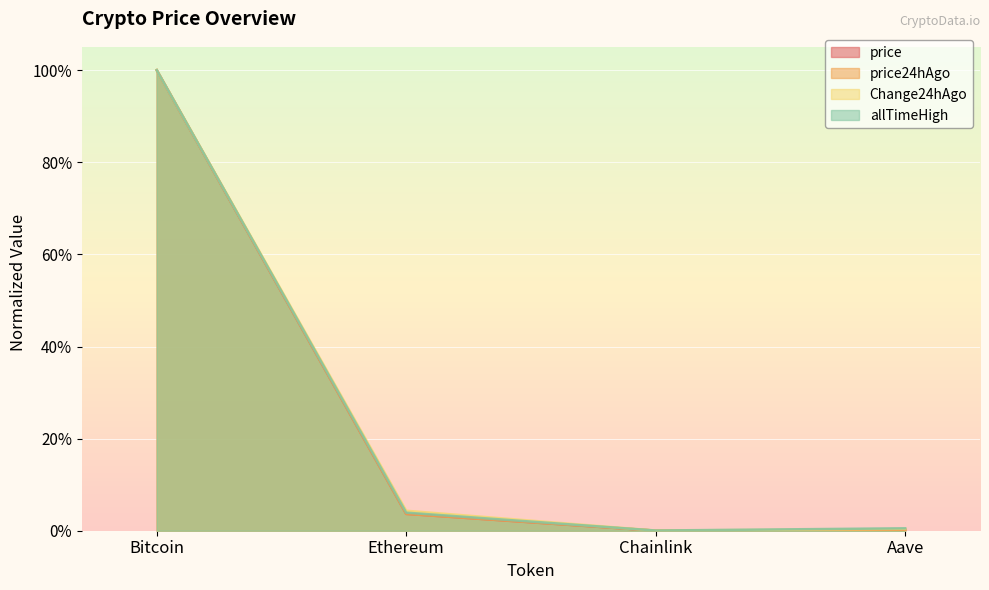

True or false: price and allTimeHigh cross at least once.

False